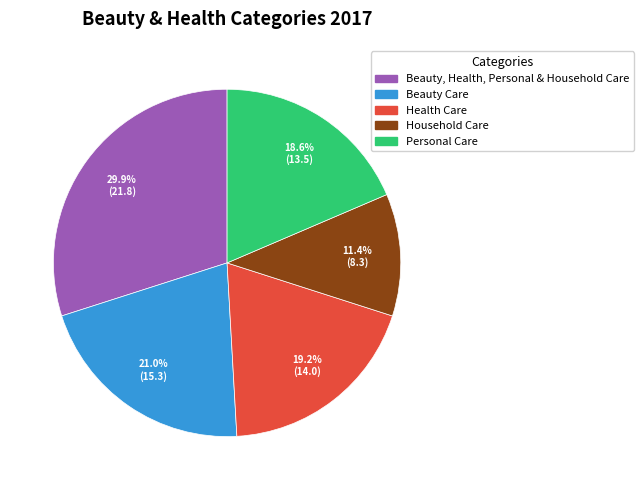

To the nearest percent, what is the difference between the Beauty Care and Beauty, Health, Personal & Household Care slice percentages?

9%